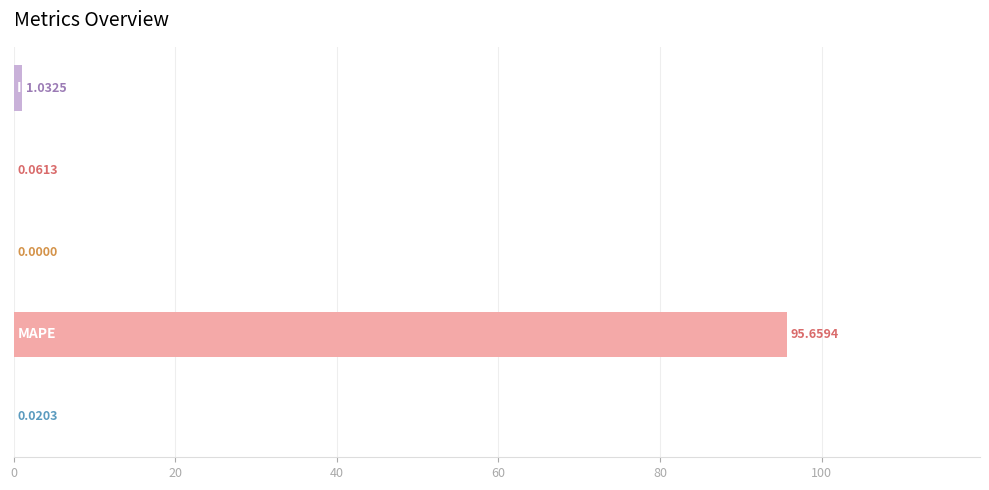

What is the sum of all values?

96.8